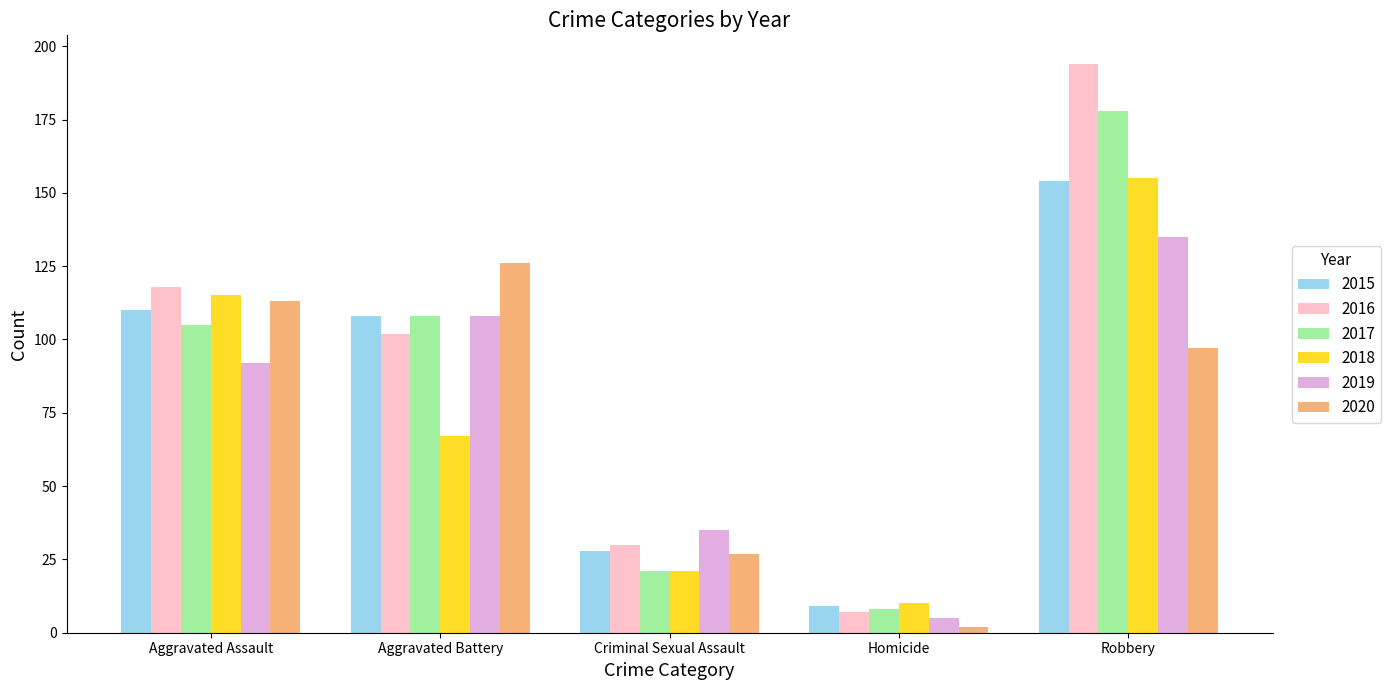

What is the minimum value for 2016?

7